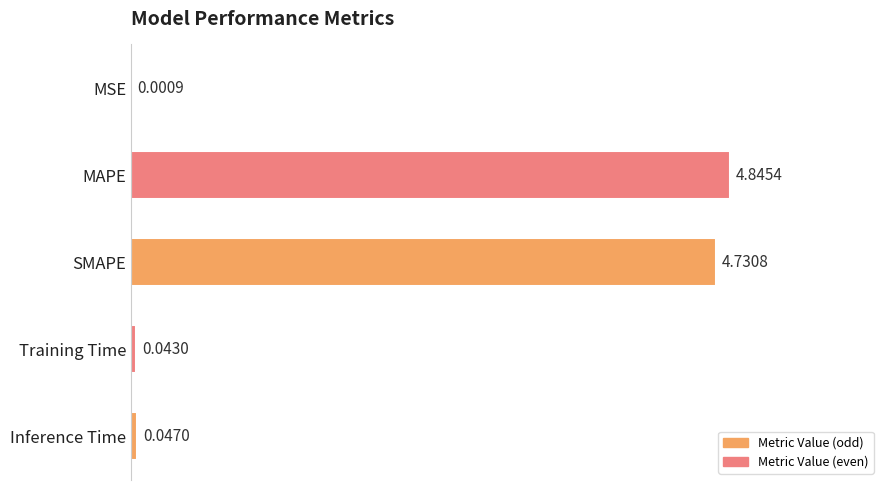

Which has a higher value, MAPE or Inference Time?

MAPE